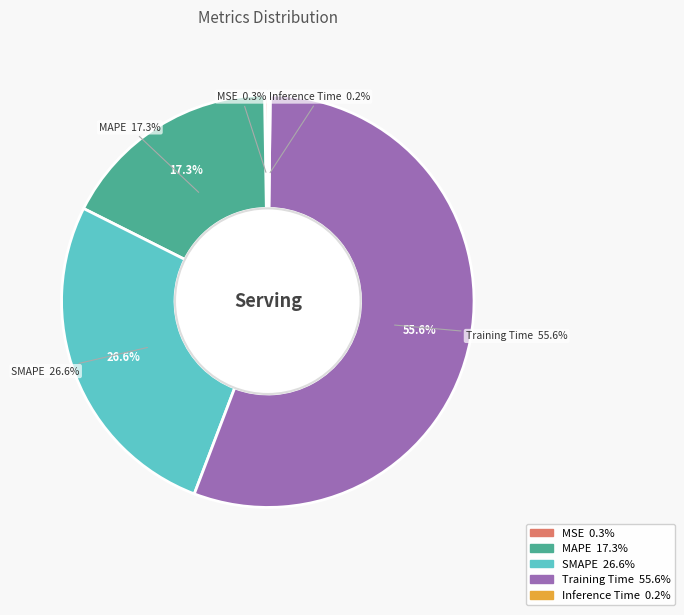

Which category has the biggest portion of the pie?

Training Time